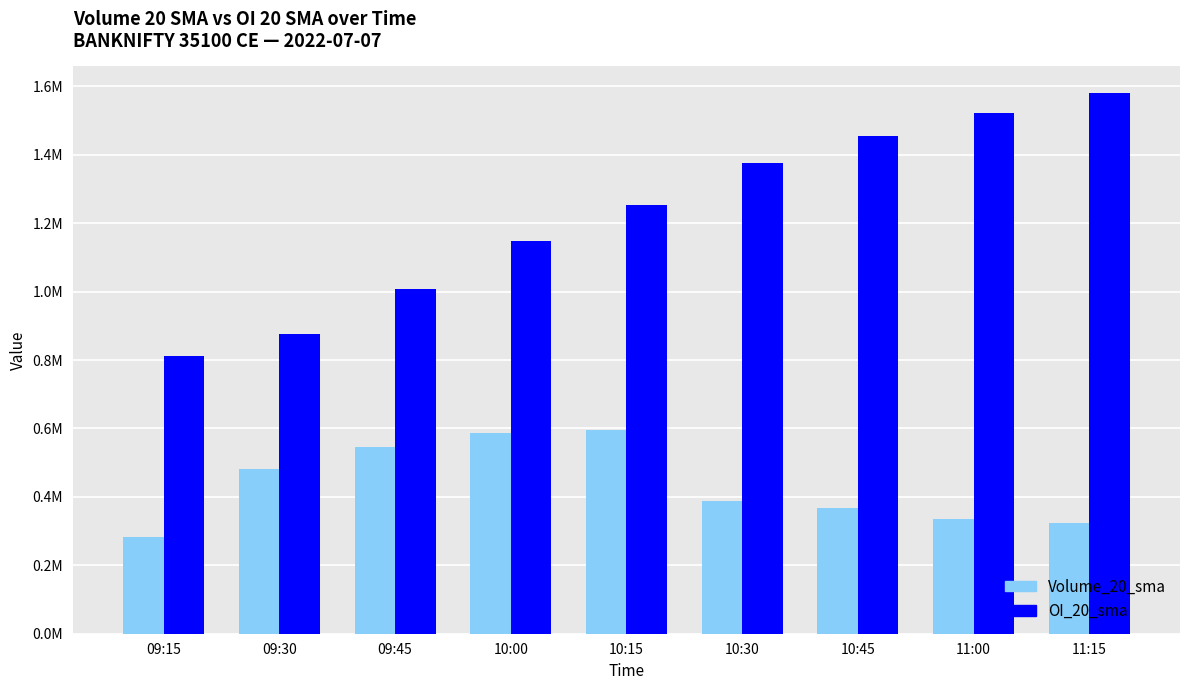

Does the chart contain stacked bars?

No